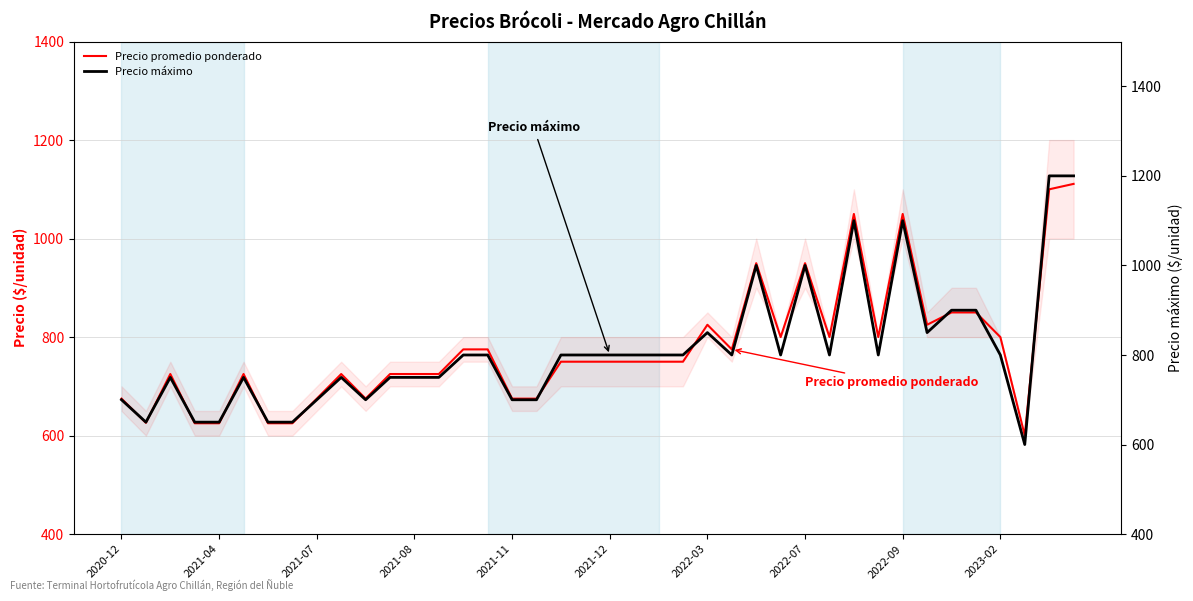

What is the difference between the maximum and minimum values in the Precio máximo series?

600